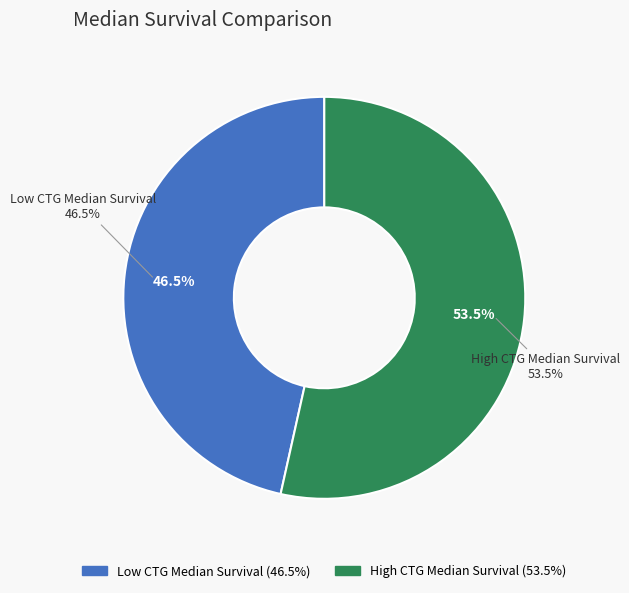

What is the smallest slice in the pie chart?

Low CTG Median Survival